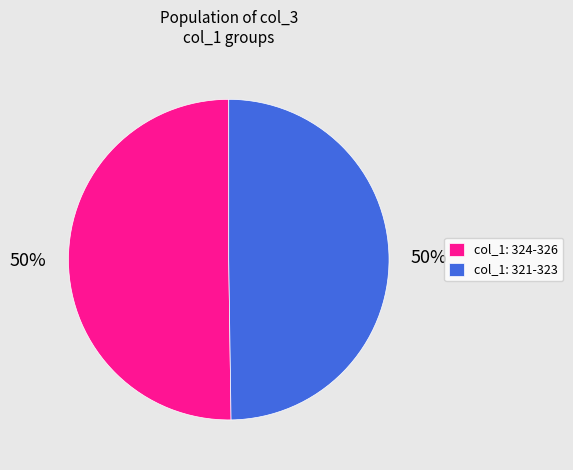

Approximately how many times larger is the value at col_1: 321-323 compared to col_1: 324-326?

1.0